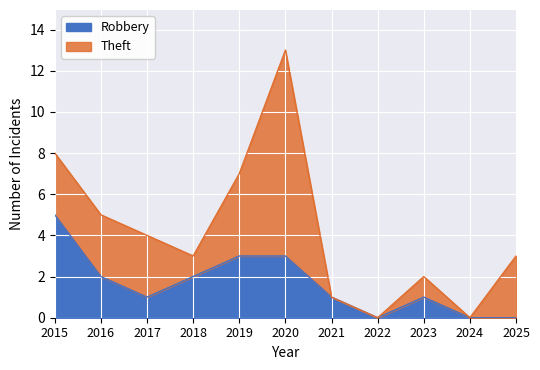

How many values are between 0 and 3?

10